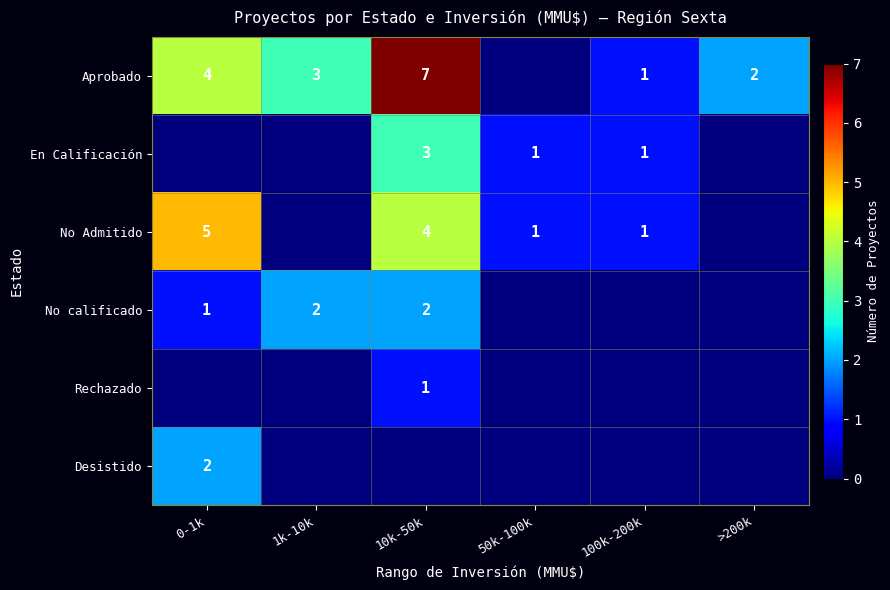

Is the value of No calificado at 10k-50k greater than the value of No Admitido at 100k-200k?

Yes